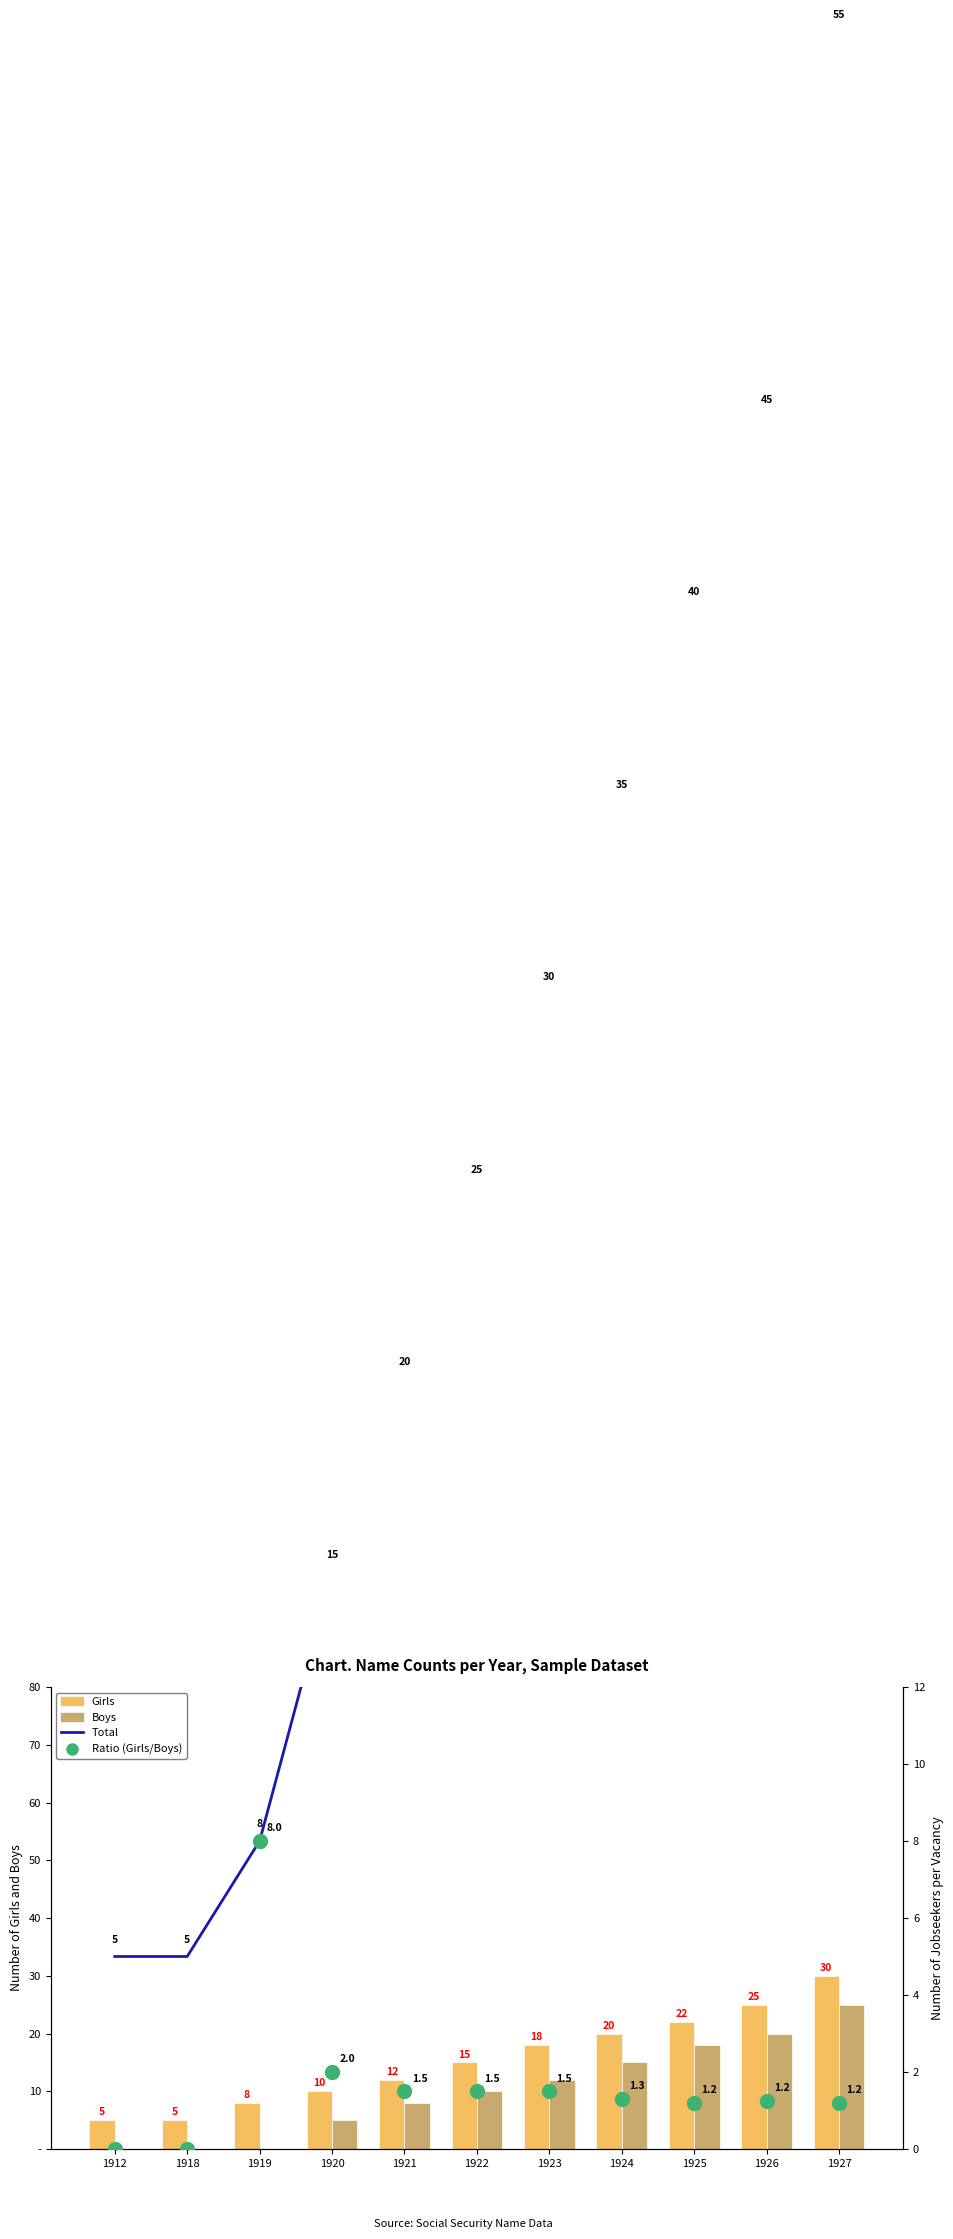

Where is Boys nearest to the value 12?

1923